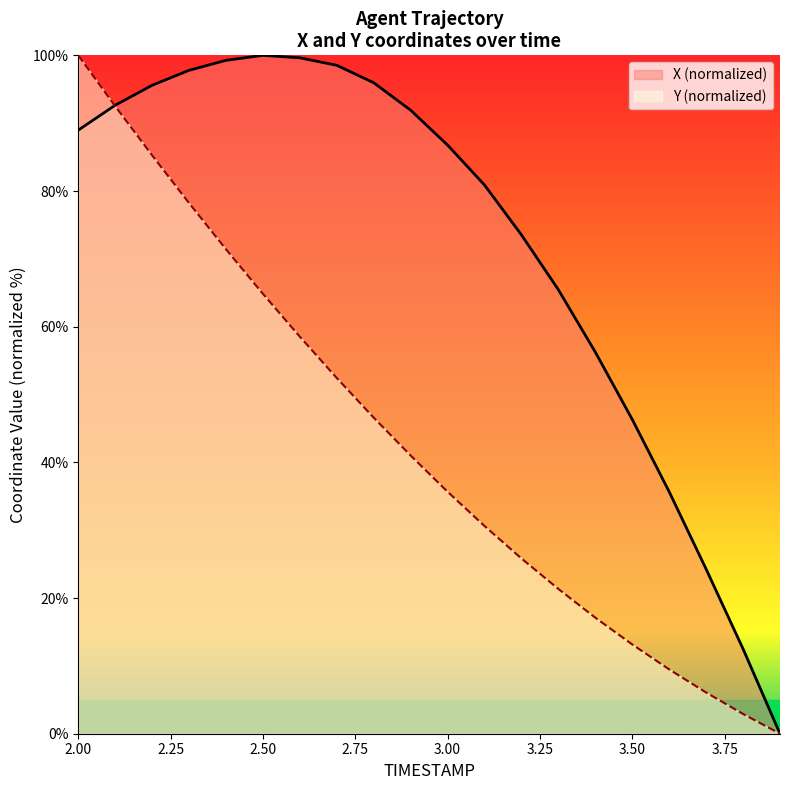

What is the total value across all series at 3.3?

86.8